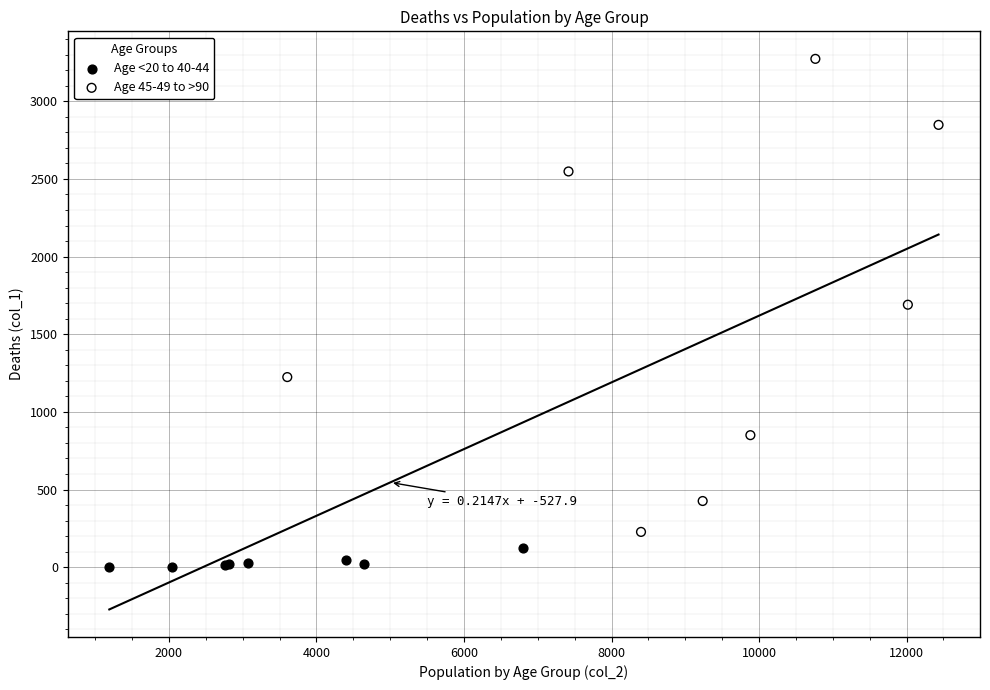

Which series contains the lowest Y value?

Age <20 to 40-44